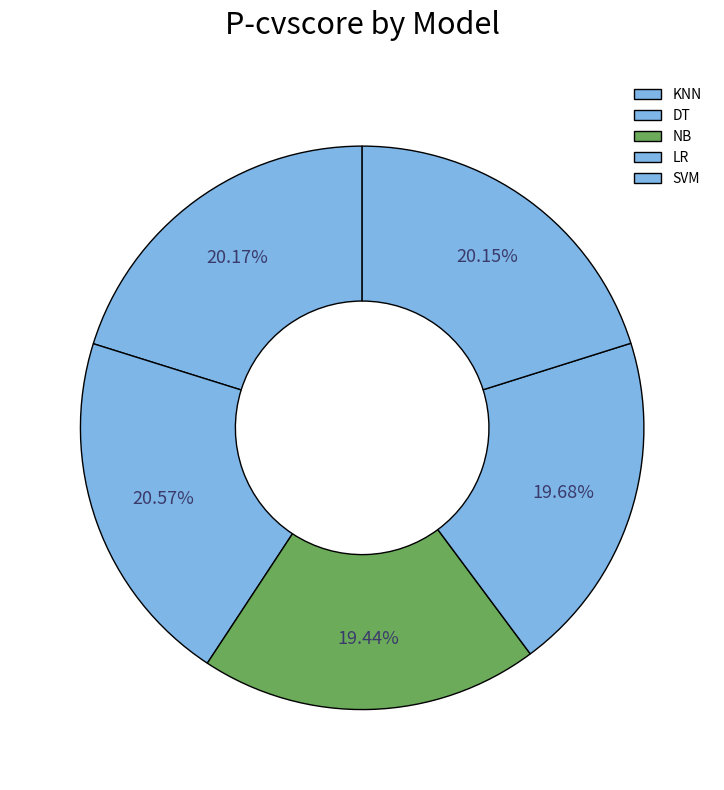

Rank the categories by value from lowest to highest.

NB, LR, SVM, KNN, DT